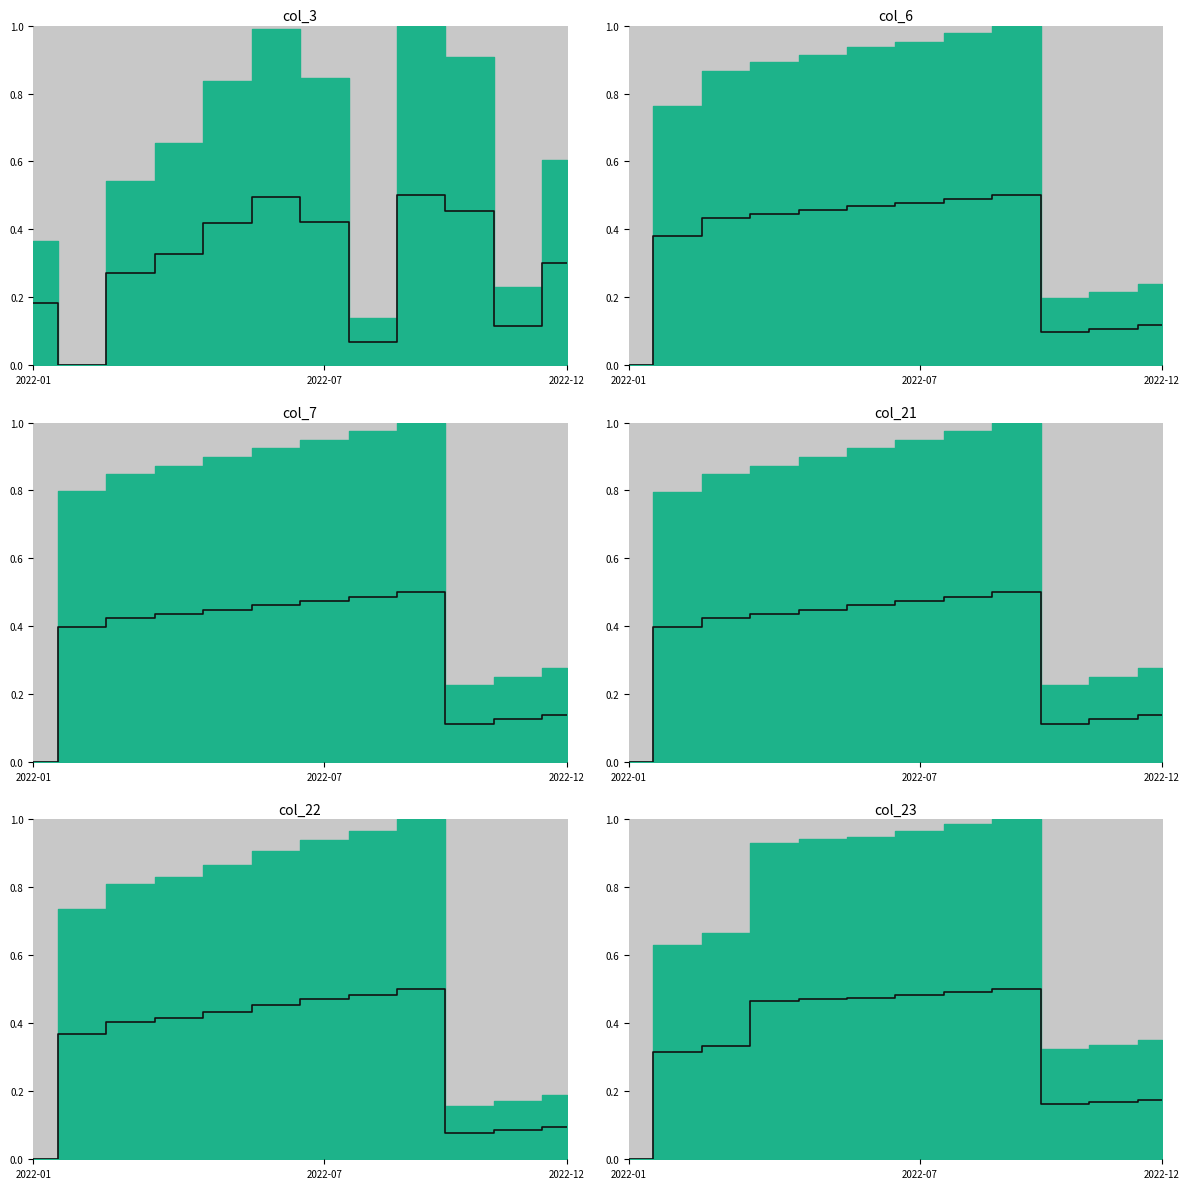

What is the label of the 8th point from the left?

7